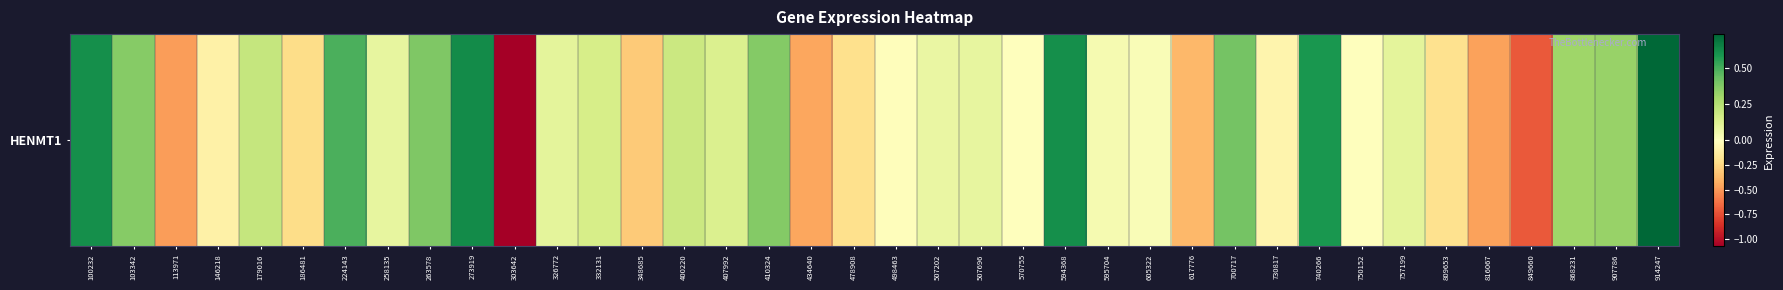

Count the number of values greater than 0.

24